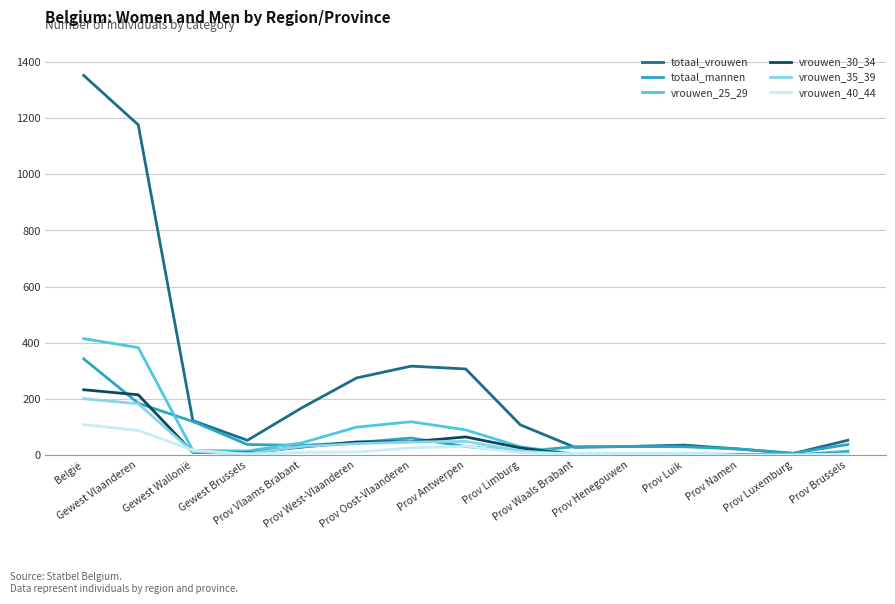

Which series has the largest total across all categories?

totaal_vrouwen